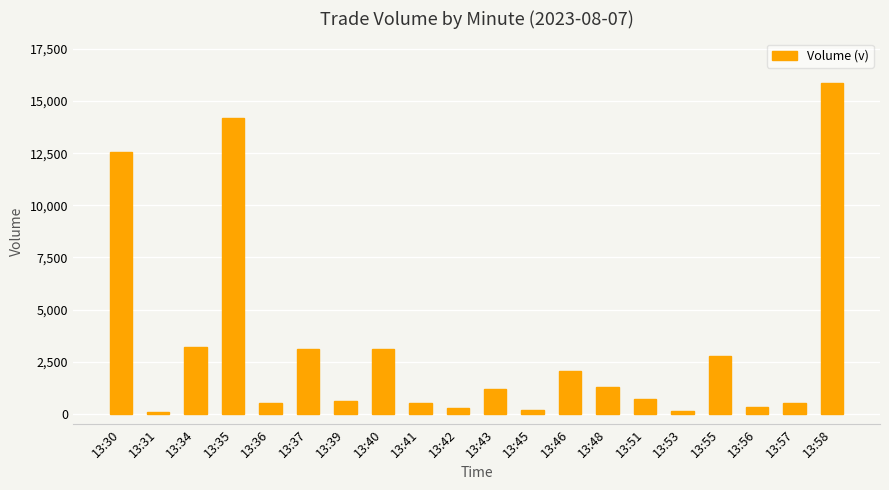

At which label does the data first exceed 1201?

13:30